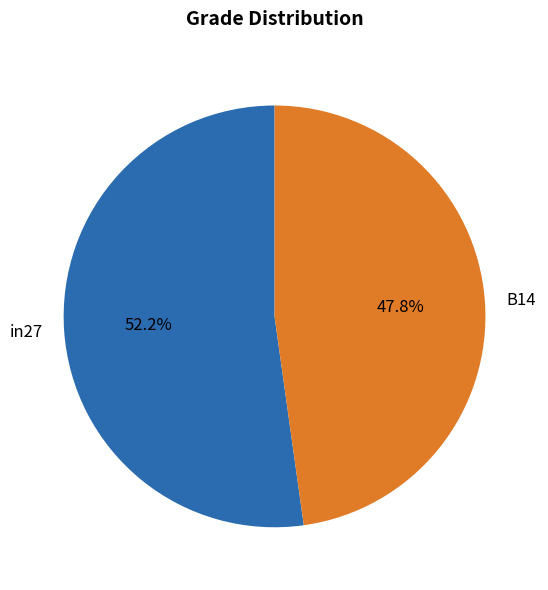

Does any single category account for the majority?

Yes